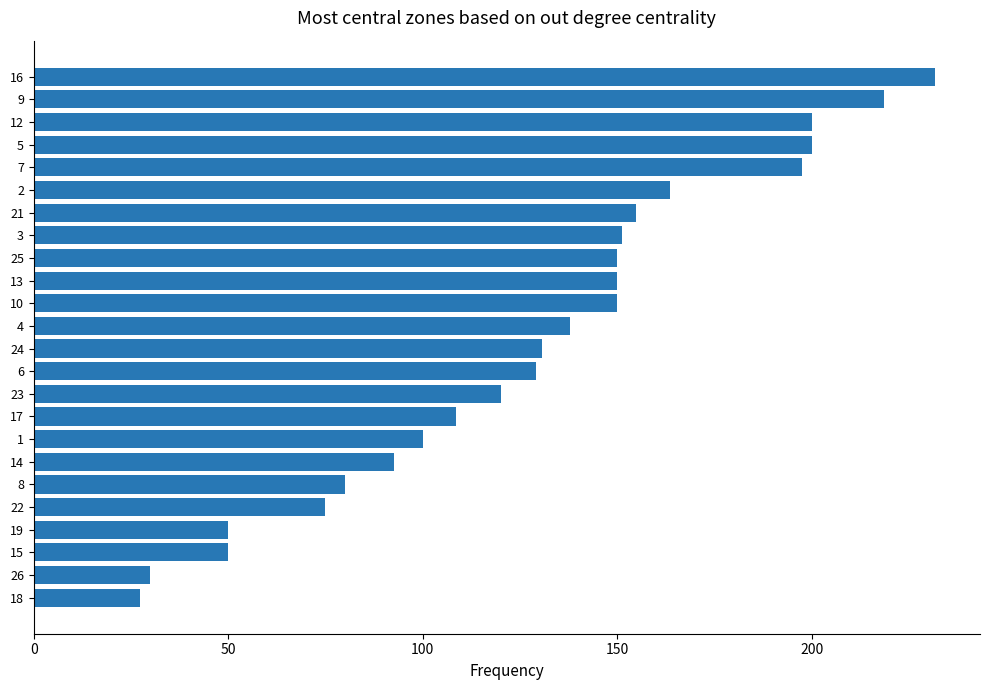

Reading bottom to top, list all the values displayed in this chart.

27.3	30.0	50.0	50.0	75.0	80.0	92.5	100.0	108.5	120.0	129.2	130.6	137.8	150.0	150.0	150.0	151.1	154.9	163.6	197.4	200.0	200.0	218.6	231.7